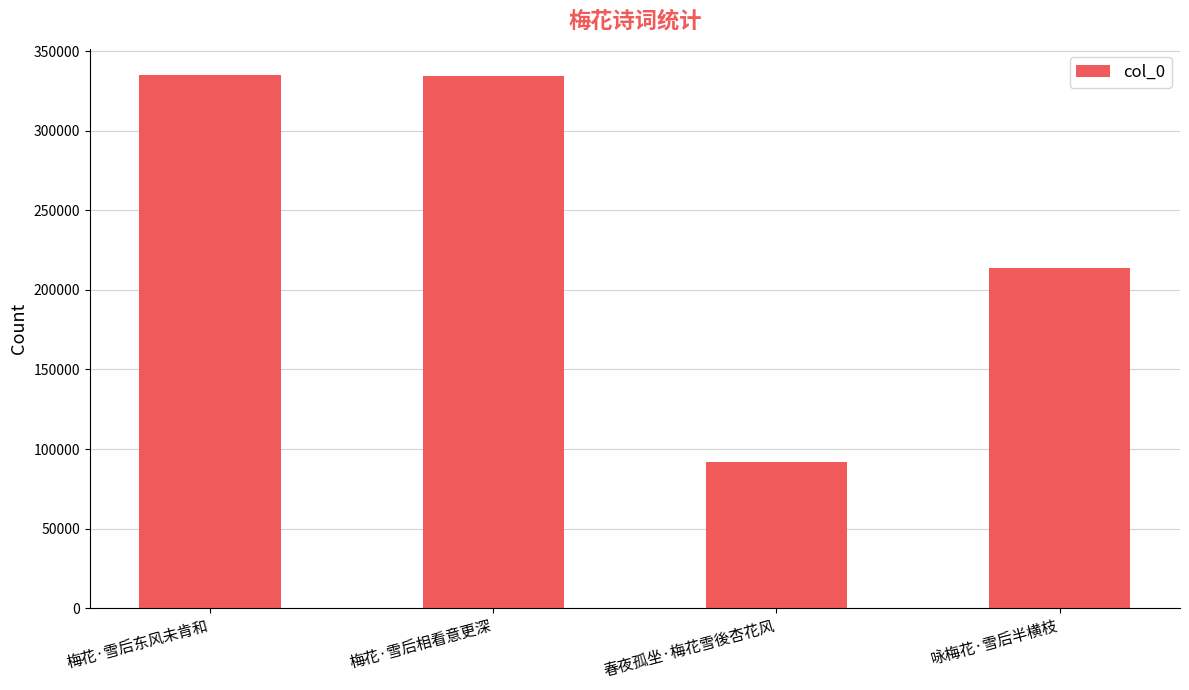

What is the label of the 4th bar from the left?

咏梅花·雪后半横枝